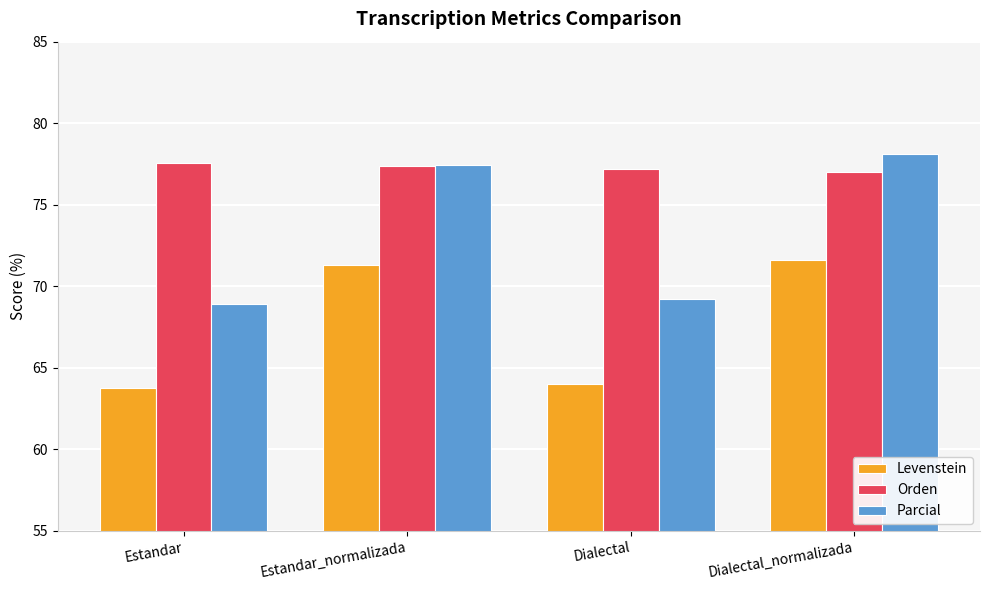

Reading right to left, list all the values displayed in this chart.

Levenstein: 71.6	64.0	71.3	63.8
Orden: 77.0	77.2	77.4	77.6
Parcial: 78.1	69.2	77.4	68.9